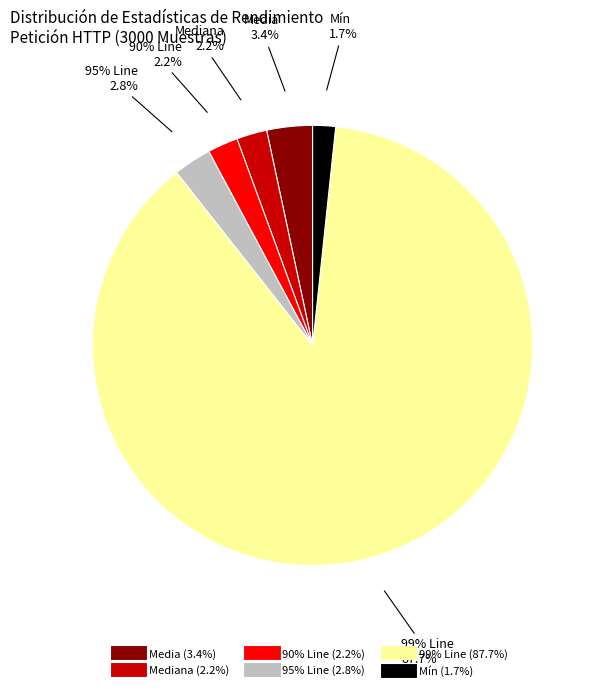

To the nearest percent, what is the difference between the largest and smallest slice percentages?

86%